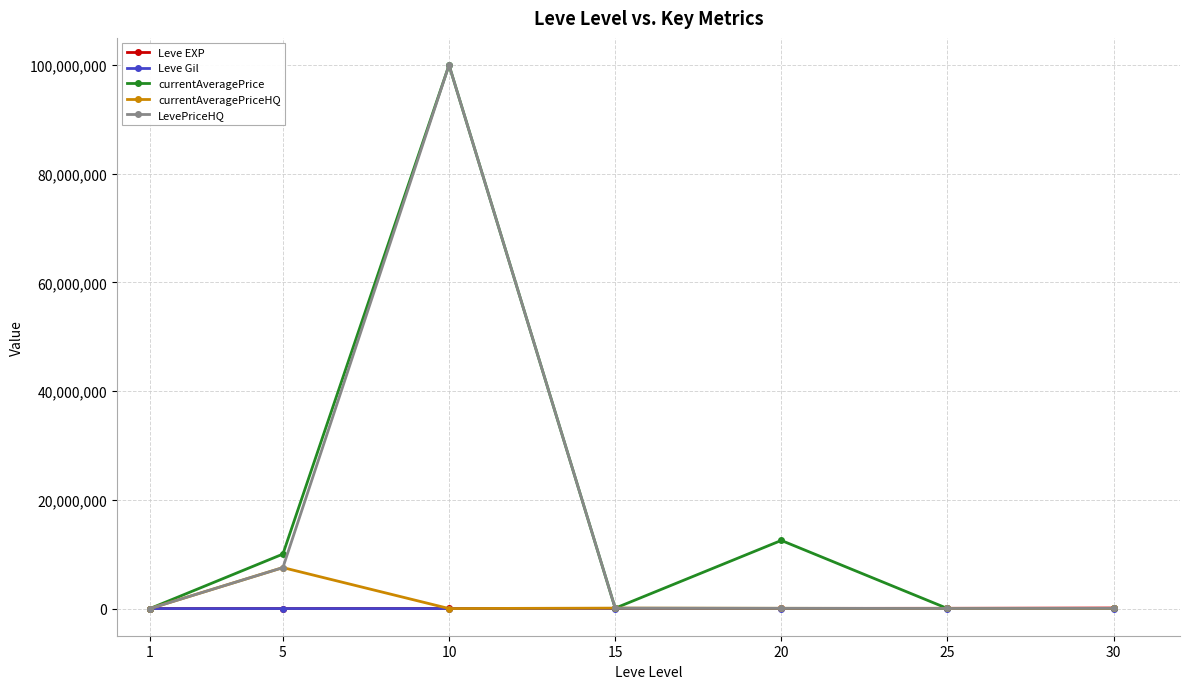

What is the difference between the highest and lowest values at 20?

12533464